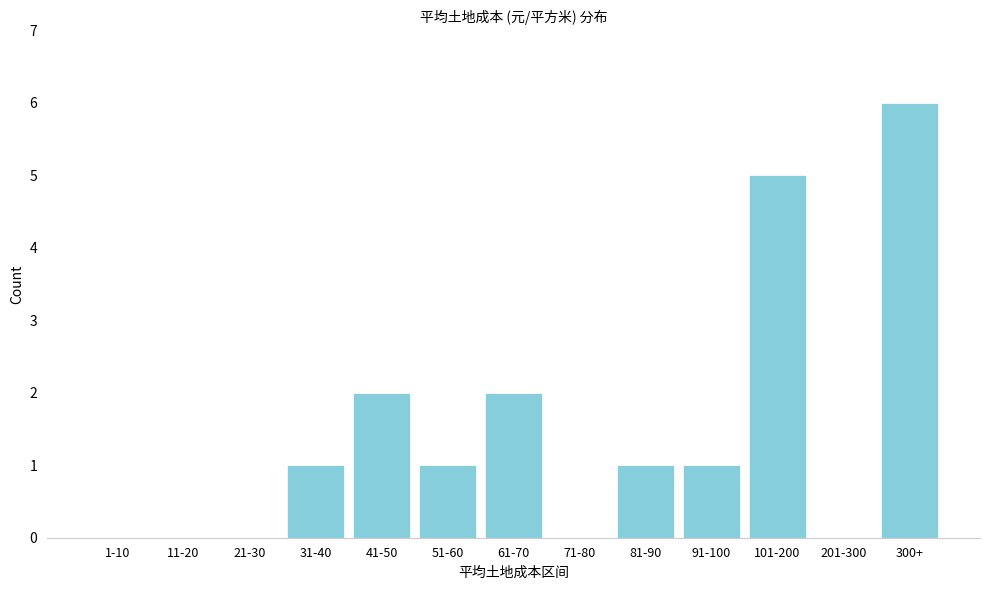

Reading right to left, extract all data points from this chart.

300+=6	201-300=0	101-200=5	91-100=1	81-90=1	71-80=0	61-70=2	51-60=1	41-50=2	31-40=1	21-30=0	11-20=0	1-10=0